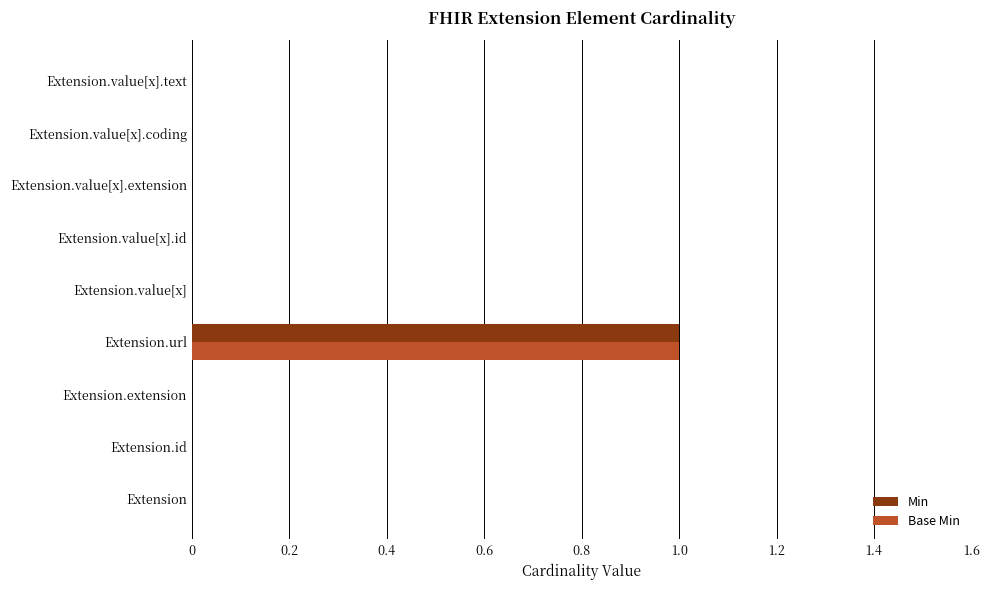

The Min series shows 0 at Extension.value[x].coding. True or false?

True